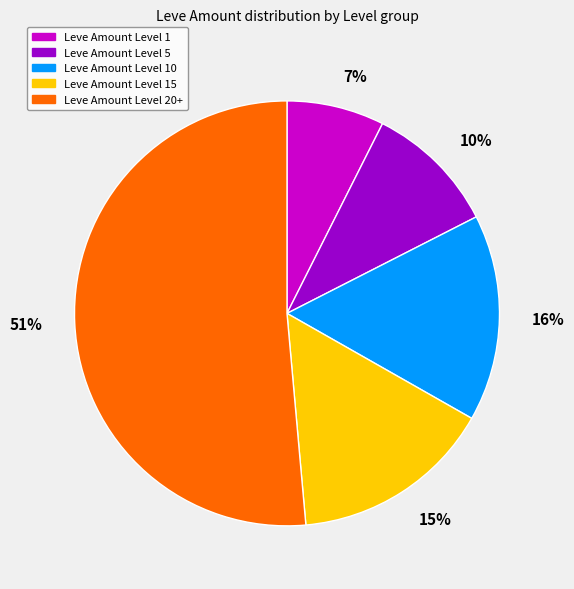

To the nearest percent, what is the average slice percentage?

20%